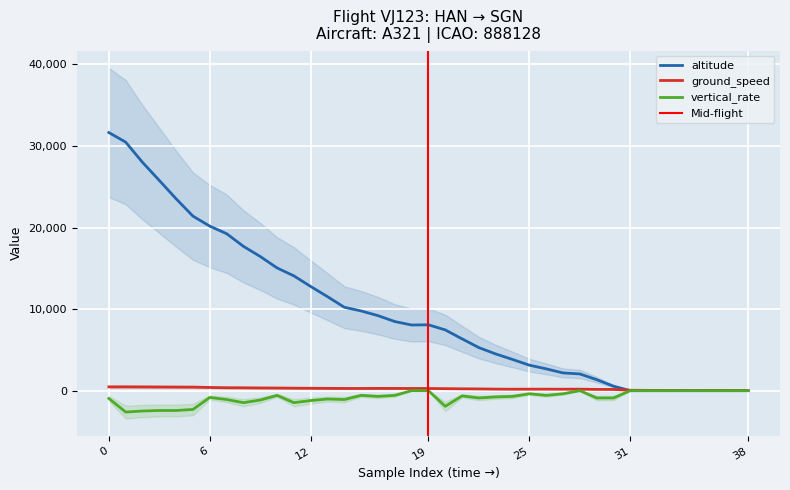

What is the maximum value for altitude?

31650